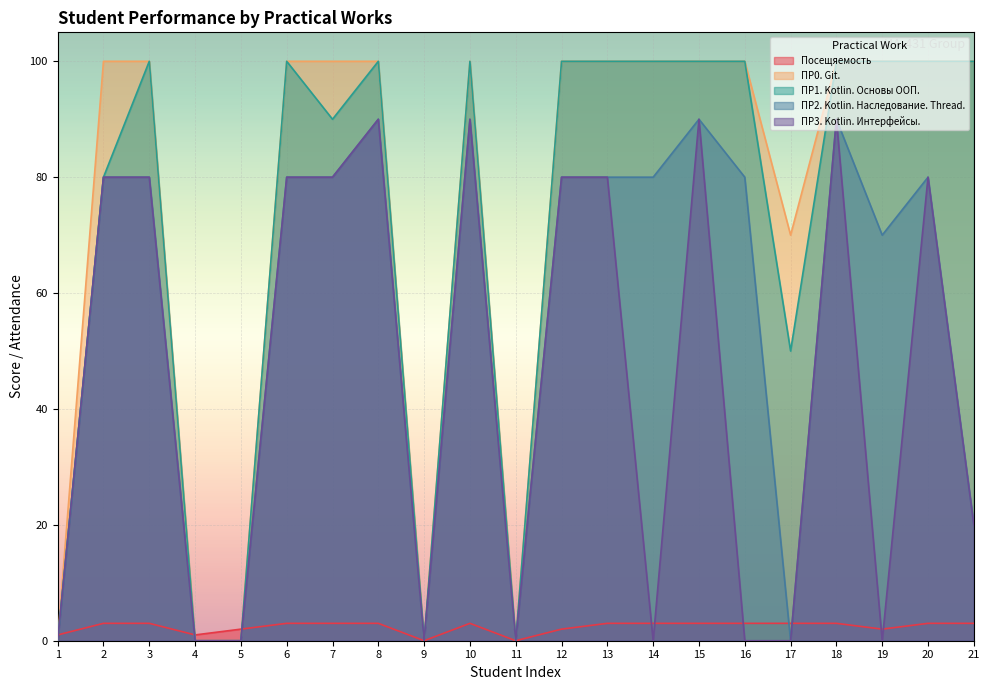

Which series has the widest spread of values?

ПР0. Git.